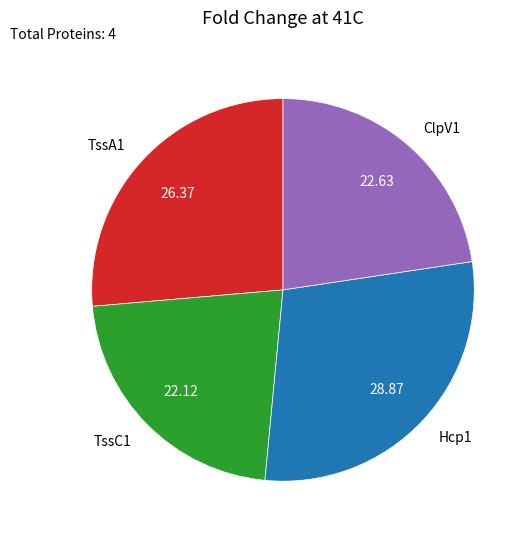

Does any single category account for the majority?

No